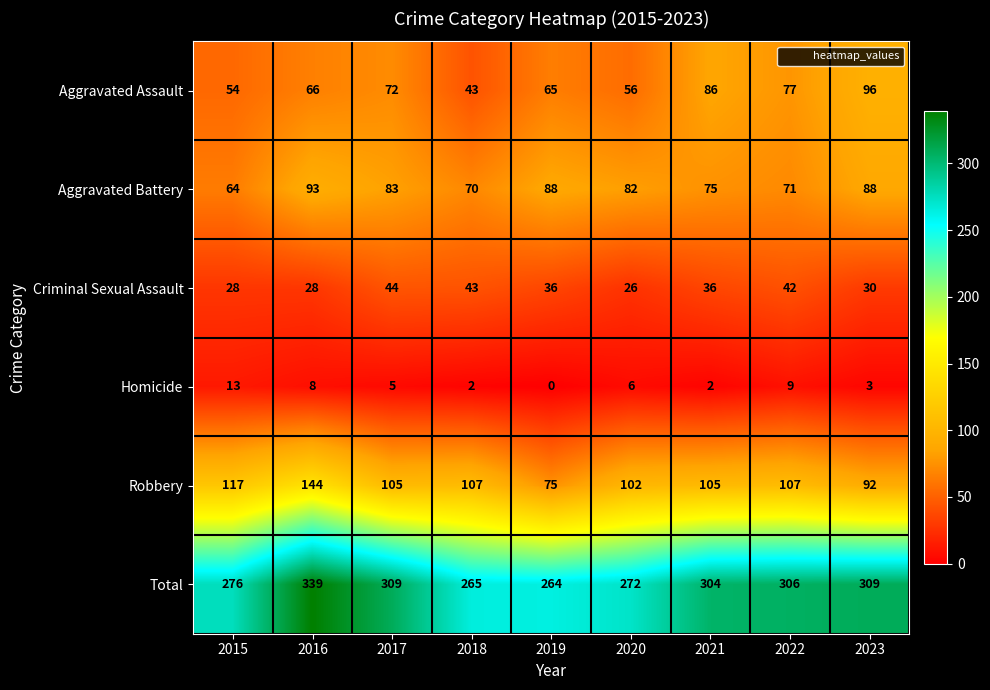

List the series in order of their peak value, lowest first.

Homicide, Criminal Sexual Assault, Aggravated Battery, Aggravated Assault, Robbery, Total